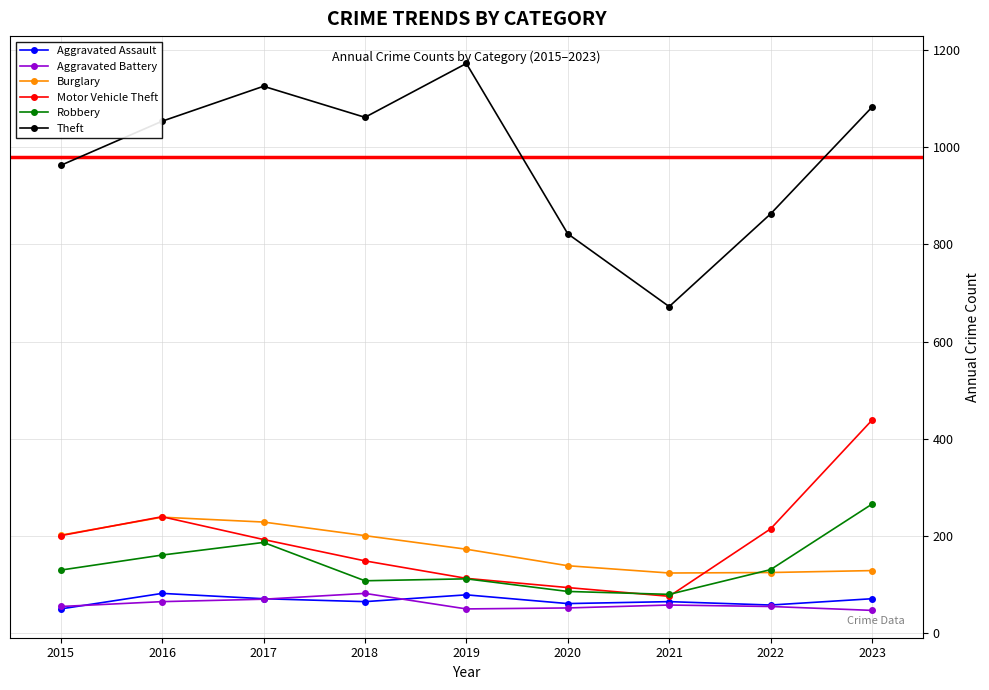

What is the sum of the Theft values at 2018 and 2016?

2116